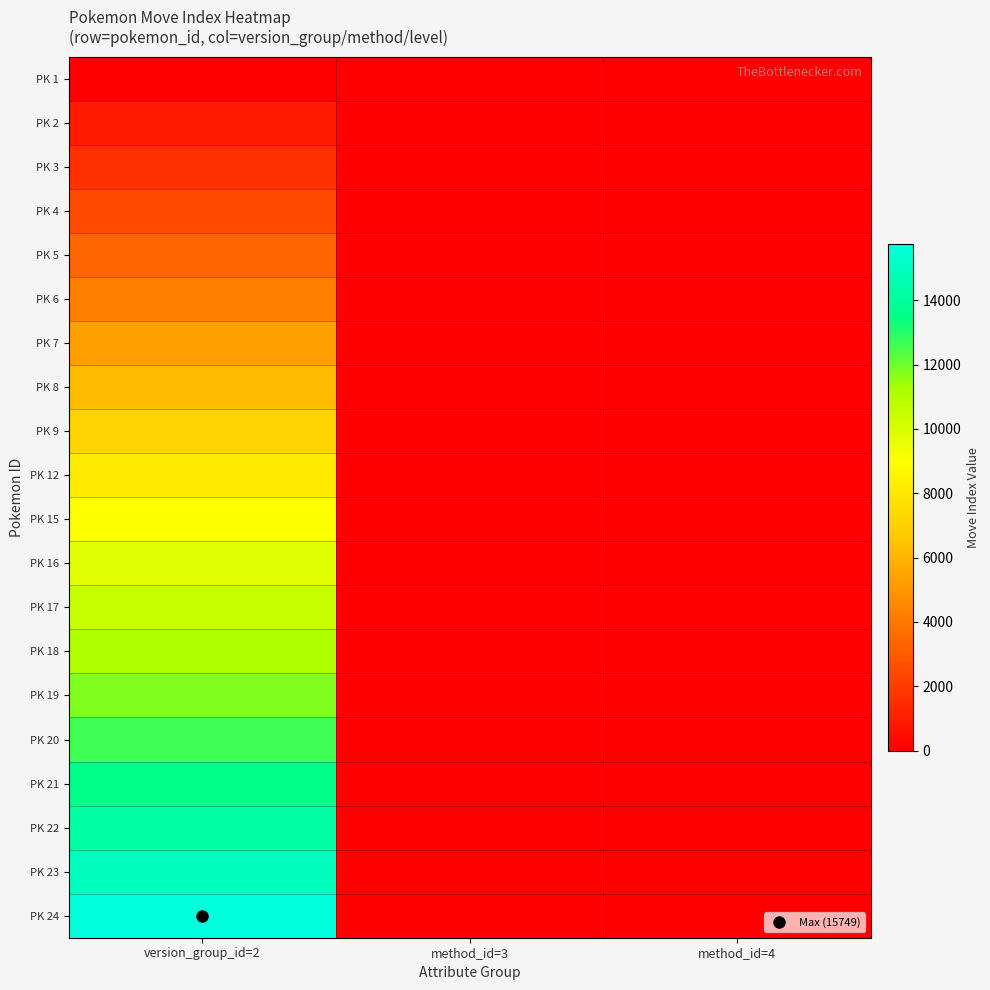

Reading right to left, extract all data points from this chart.

PK 1: method_id=4=0	method_id=3=0	version_group_id=2=47
PK 2: method_id=4=0	method_id=3=0	version_group_id=2=907
PK 3: method_id=4=0	method_id=3=0	version_group_id=2=1642
PK 4: method_id=4=0	method_id=3=0	version_group_id=2=2499
PK 5: method_id=4=0	method_id=3=0	version_group_id=2=3439
PK 6: method_id=4=0	method_id=3=0	version_group_id=2=4249
PK 7: method_id=4=0	method_id=3=0	version_group_id=2=5297
PK 8: method_id=4=0	method_id=3=0	version_group_id=2=6251
PK 9: method_id=4=0	method_id=3=0	version_group_id=2=7080
PK 12: method_id=4=0	method_id=3=0	version_group_id=2=8145
PK 15: method_id=4=0	method_id=3=0	version_group_id=2=9006
PK 16: method_id=4=0	method_id=3=0	version_group_id=2=9735
PK 17: method_id=4=0	method_id=3=0	version_group_id=2=10438
PK 18: method_id=4=0	method_id=3=0	version_group_id=2=11077
PK 19: method_id=4=0	method_id=3=0	version_group_id=2=11761
PK 20: method_id=4=0	method_id=3=0	version_group_id=2=12647
PK 21: method_id=4=0	method_id=3=0	version_group_id=2=13502
PK 22: method_id=4=0	method_id=3=0	version_group_id=2=14221
PK 23: method_id=4=0	method_id=3=0	version_group_id=2=14889
PK 24: method_id=4=0	method_id=3=0	version_group_id=2=15749